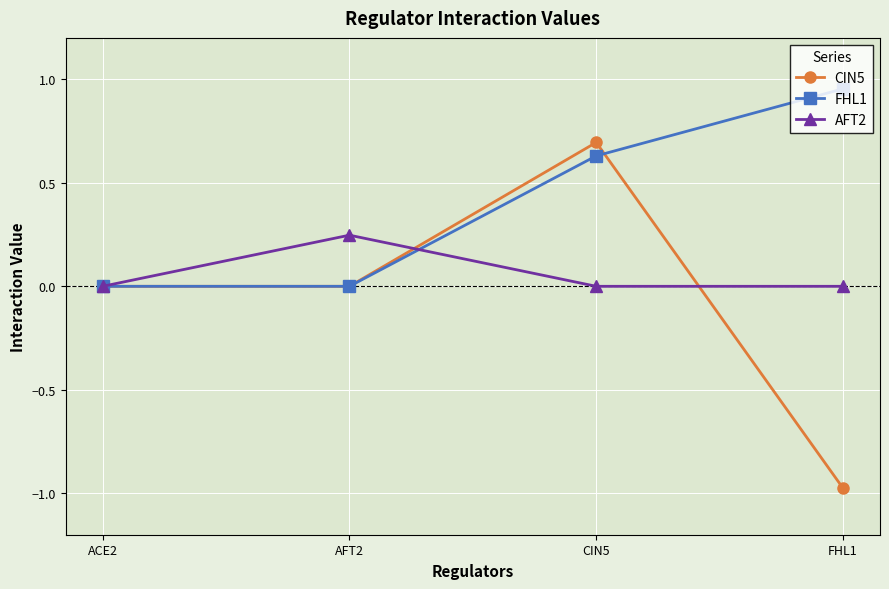

At which label does CIN5 reach its peak?

CIN5